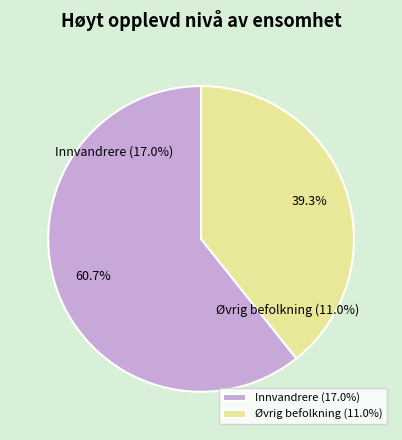

Which has a higher value, Innvandrere or Øvrig befolkning?

Innvandrere